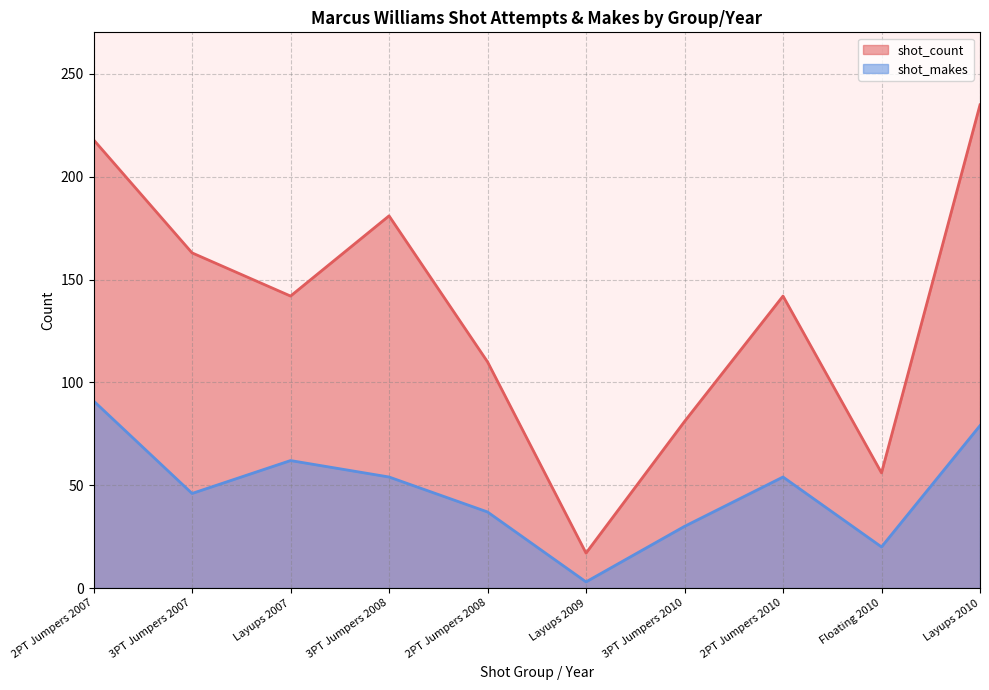

Is it true that shot_count equals 345 at 2PT Jumpers 2007?

False